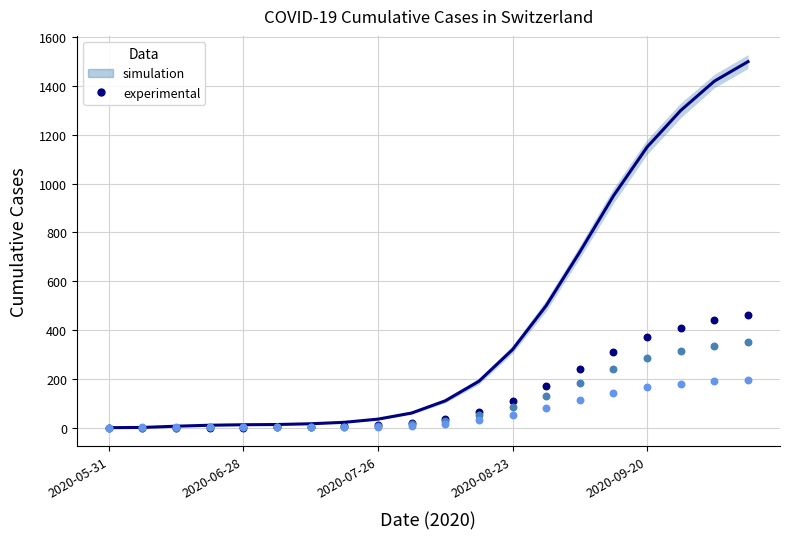

At which category is the sum across all series the highest?

19